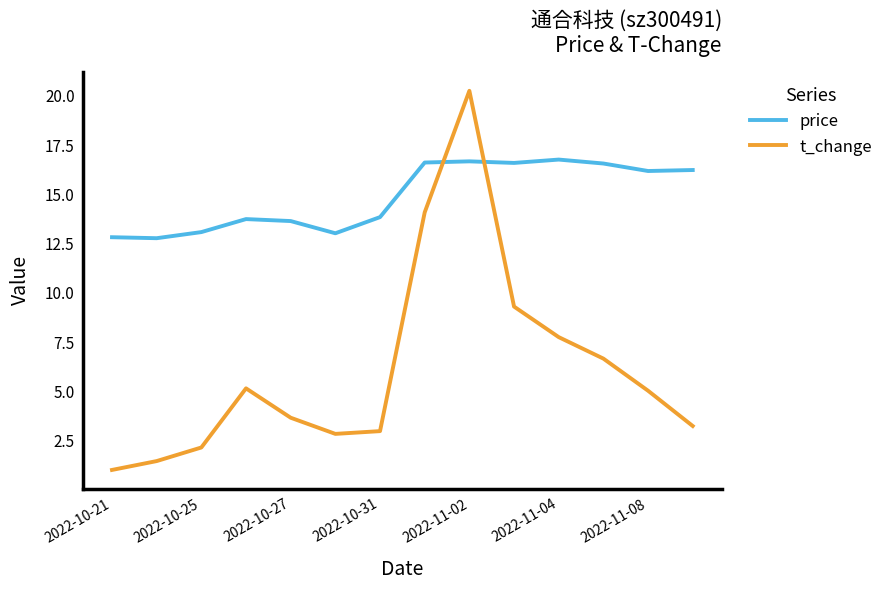

Which series has the largest total across all categories?

price